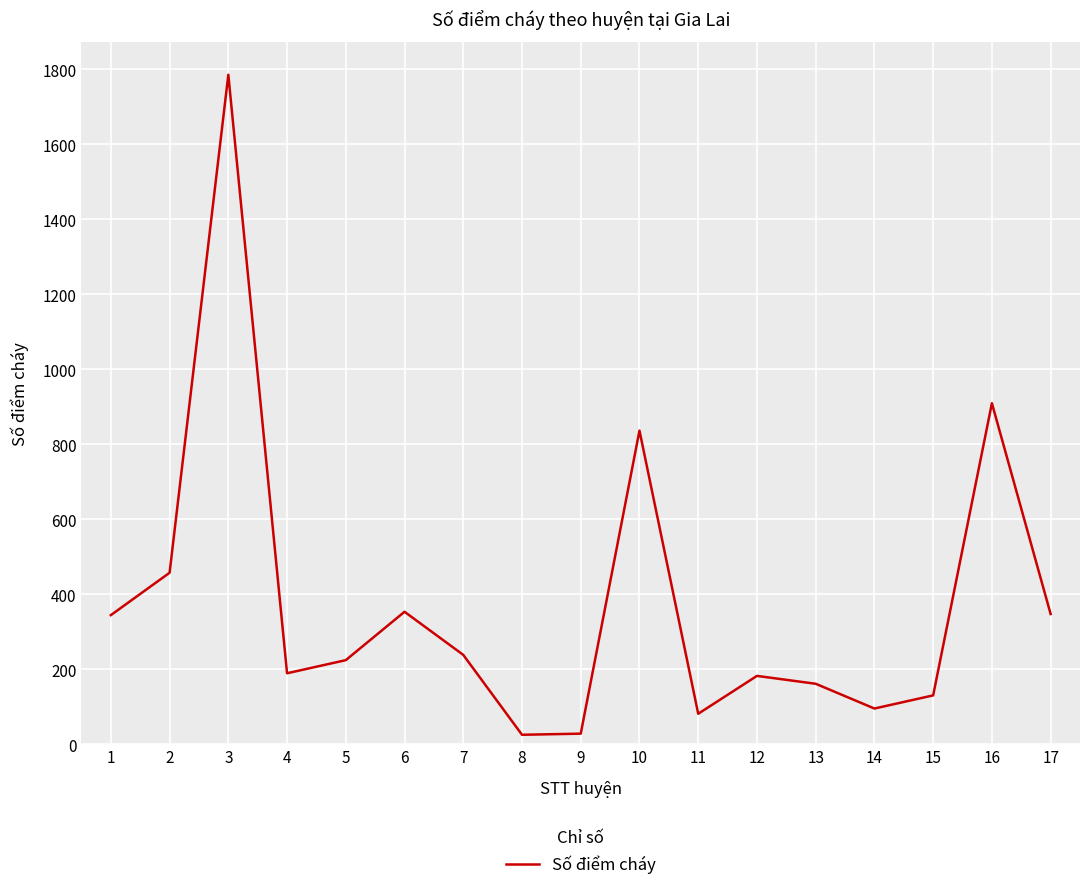

What is the minimum value shown in the chart?

25